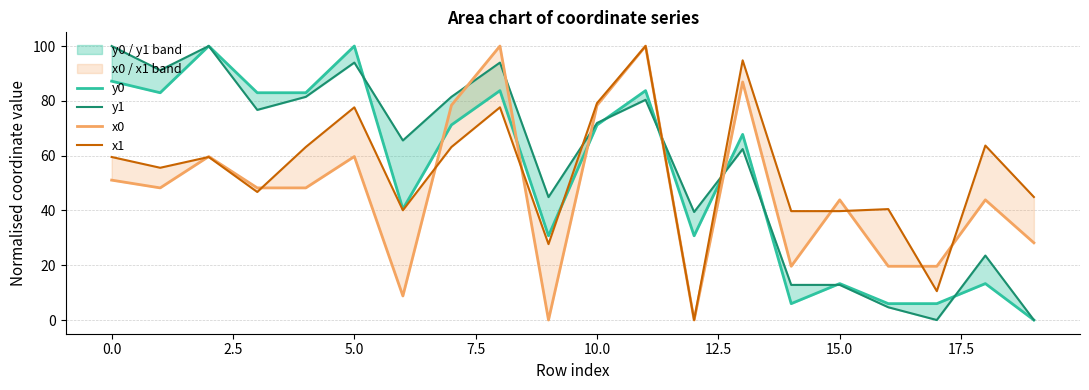

What value does the y0 series have at 14?

6.0